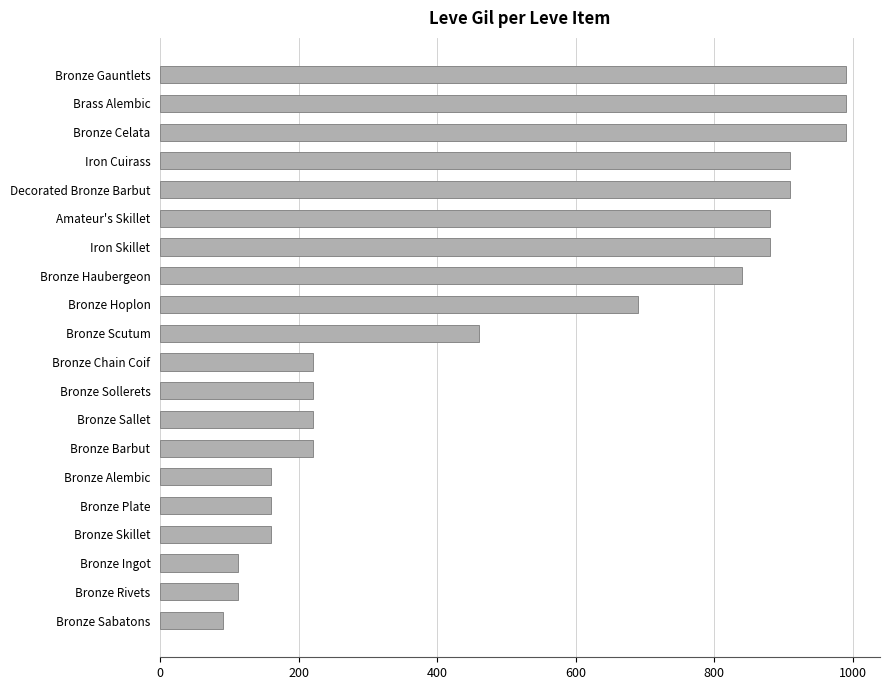

Approximately how many times larger is the value at Bronze Sollerets compared to Bronze Alembic?

1.4